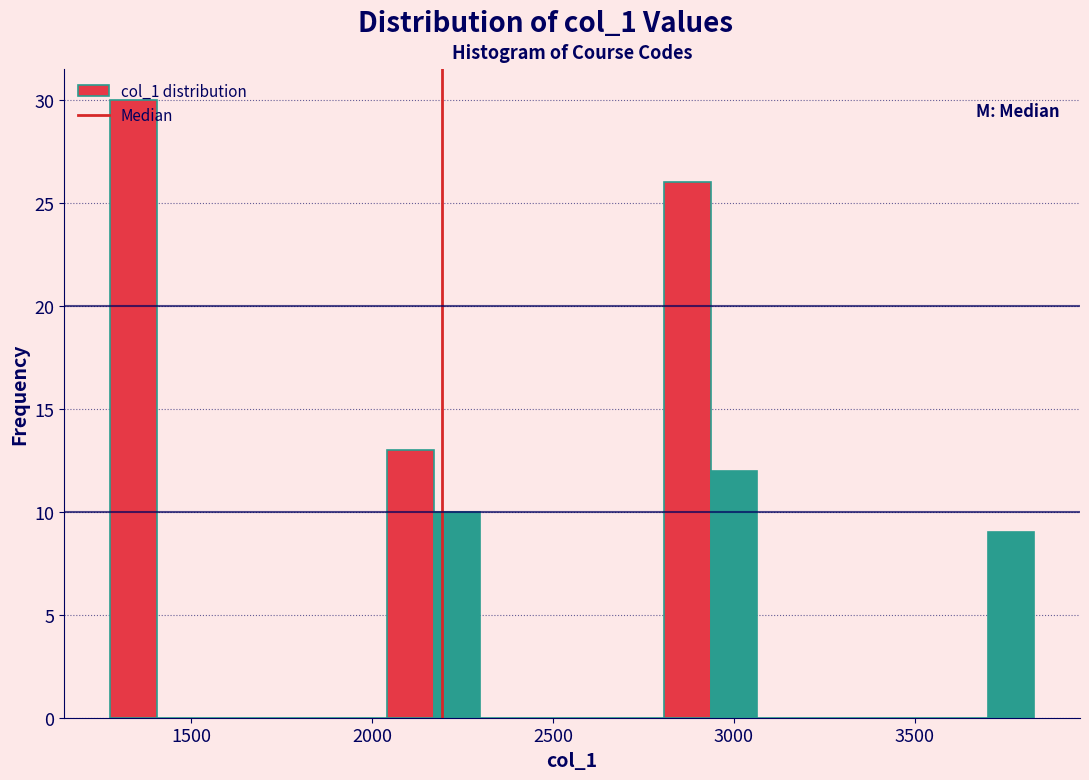

Around what value on the x-axis is the tallest bar? Give the approximate position of its centre, as read against the axis.

1350